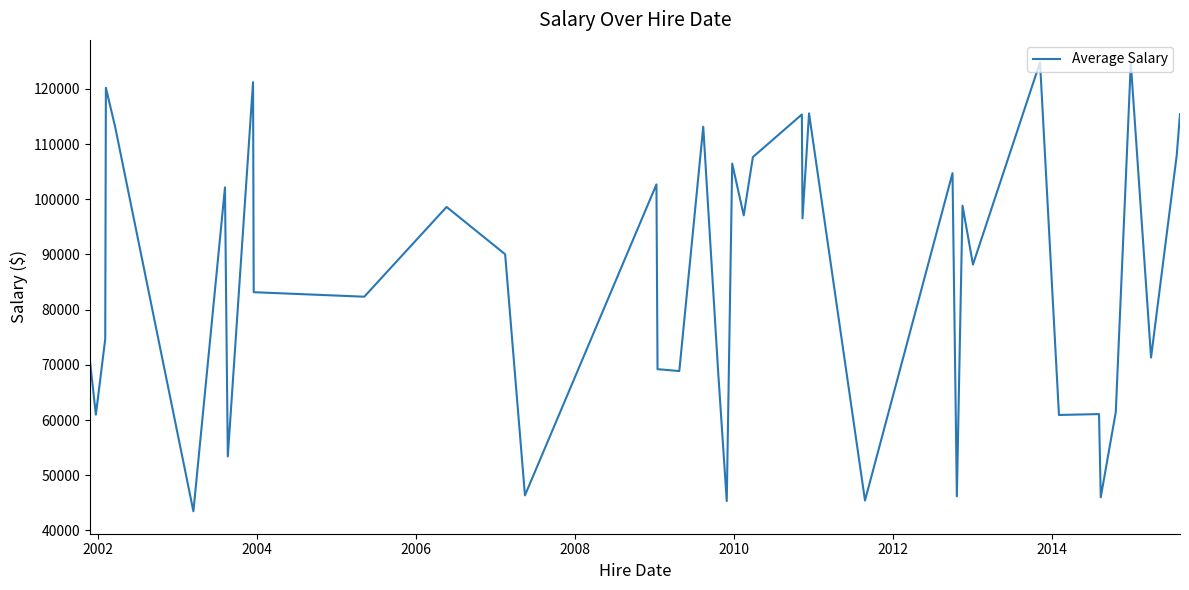

What is the difference between the maximum and minimum values?

81329